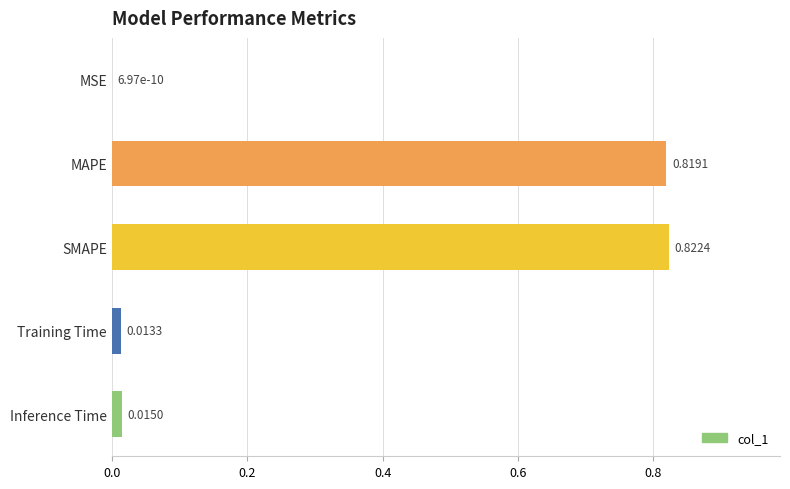

What is the sum of all values?

1.7